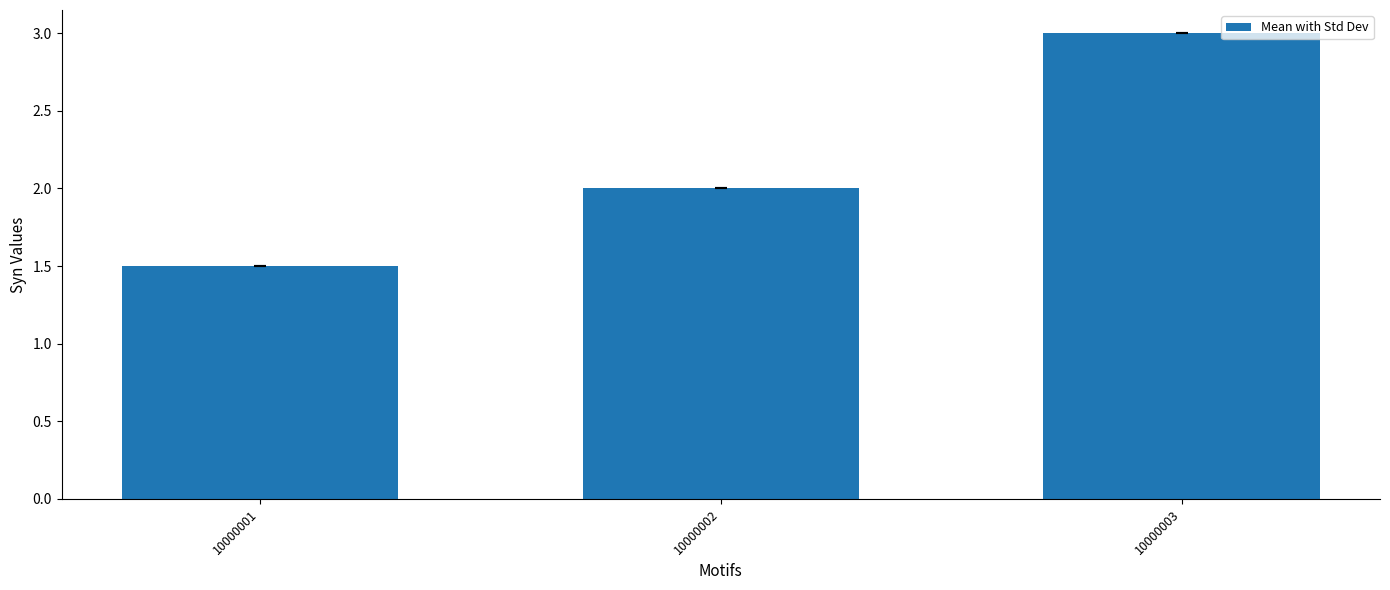

What is the ratio of the value at 10000003 to the value at 10000001?

2.0